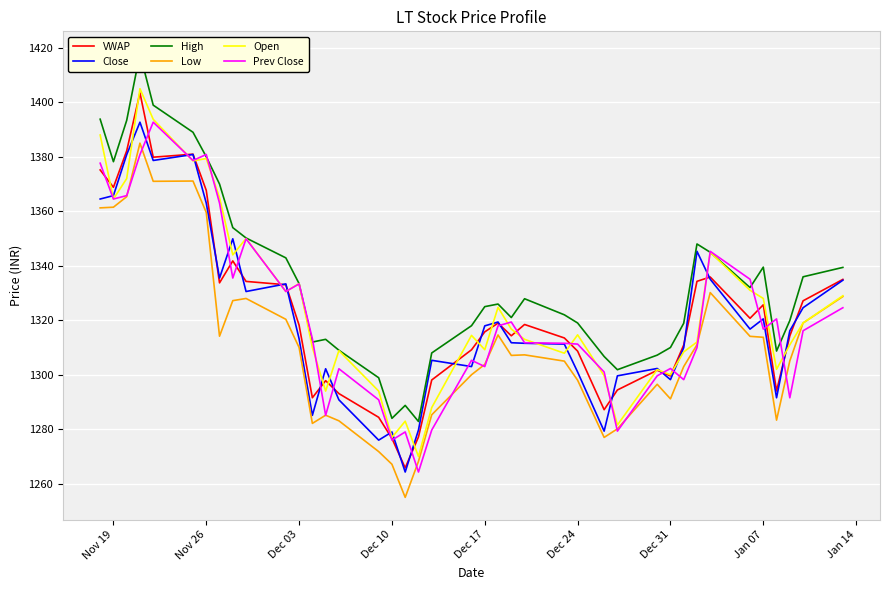

True or false: Low and VWAP intersect in this chart.

False